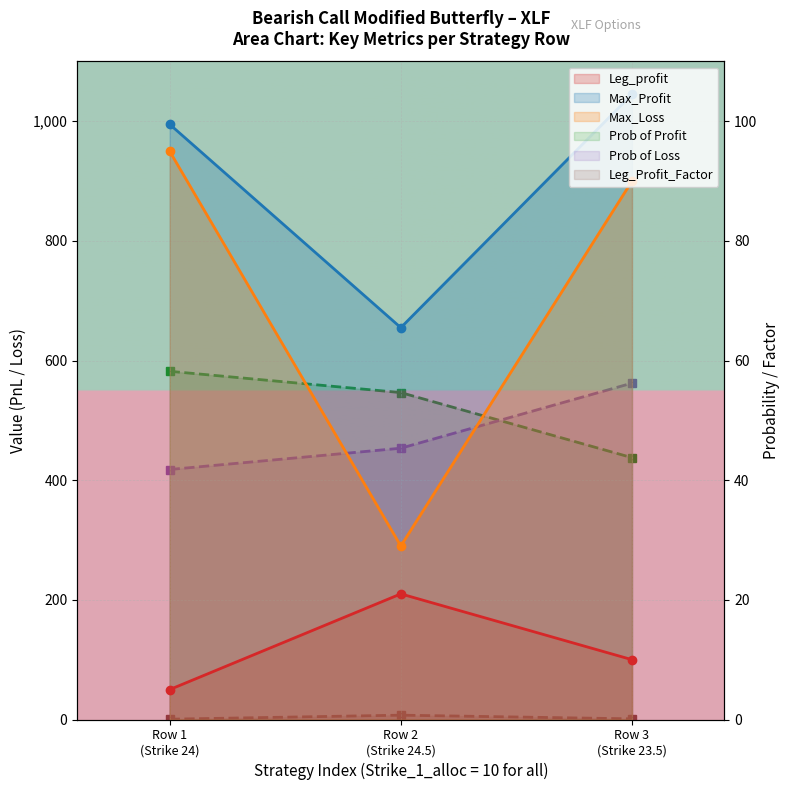

True or false: Max_Profit has a value of 1394.1 at Row 1 (Strike 24).

False